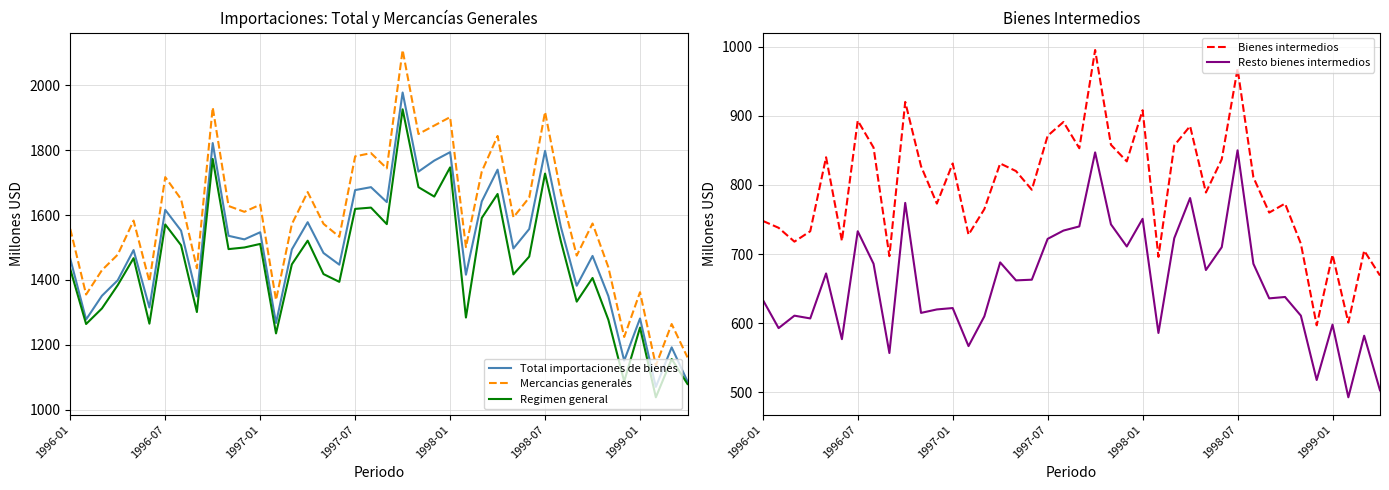

What position from the left is 17?

18